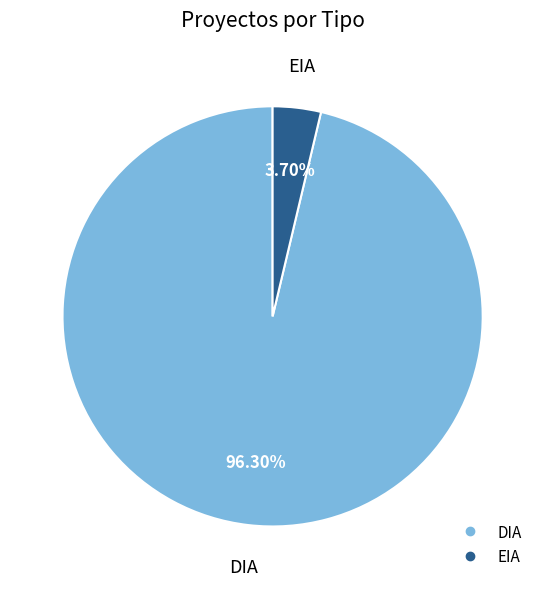

How many slices are in this pie chart?

2